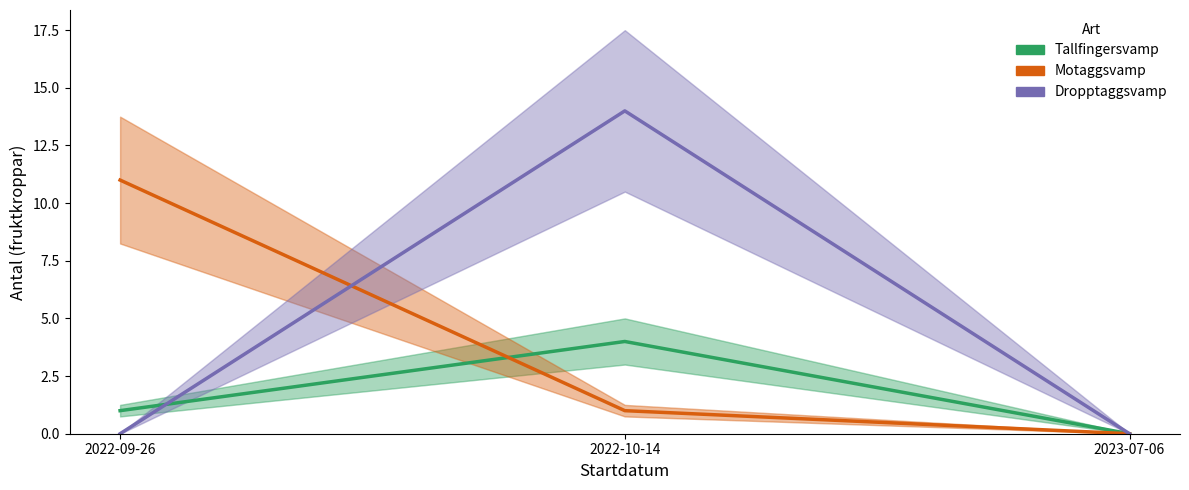

What is the label of the 2nd point from the right?

2022-10-14